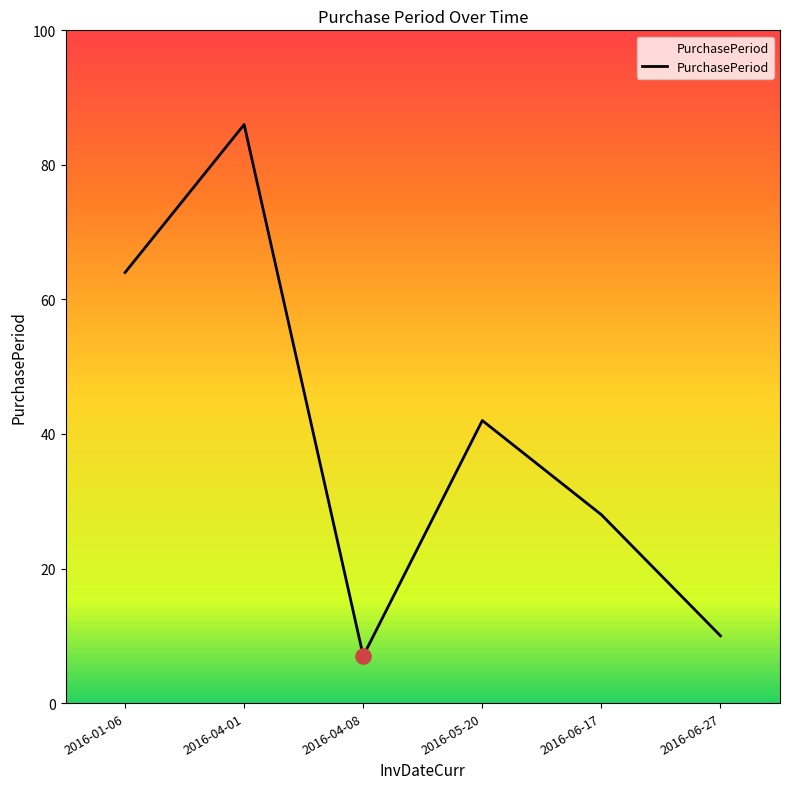

What is the change in value from 2016-01-06 to 2016-06-17?

-36